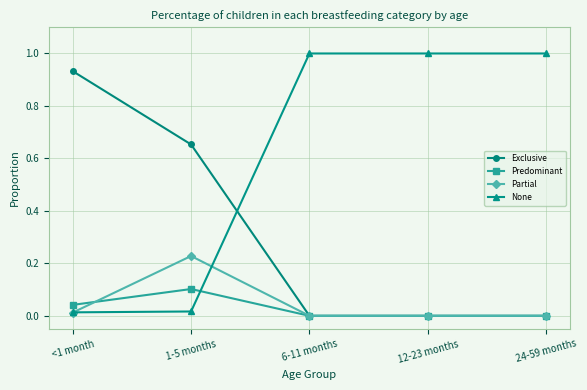

Where do Predominant and None first cross each other?

1-5 months and 6-11 months